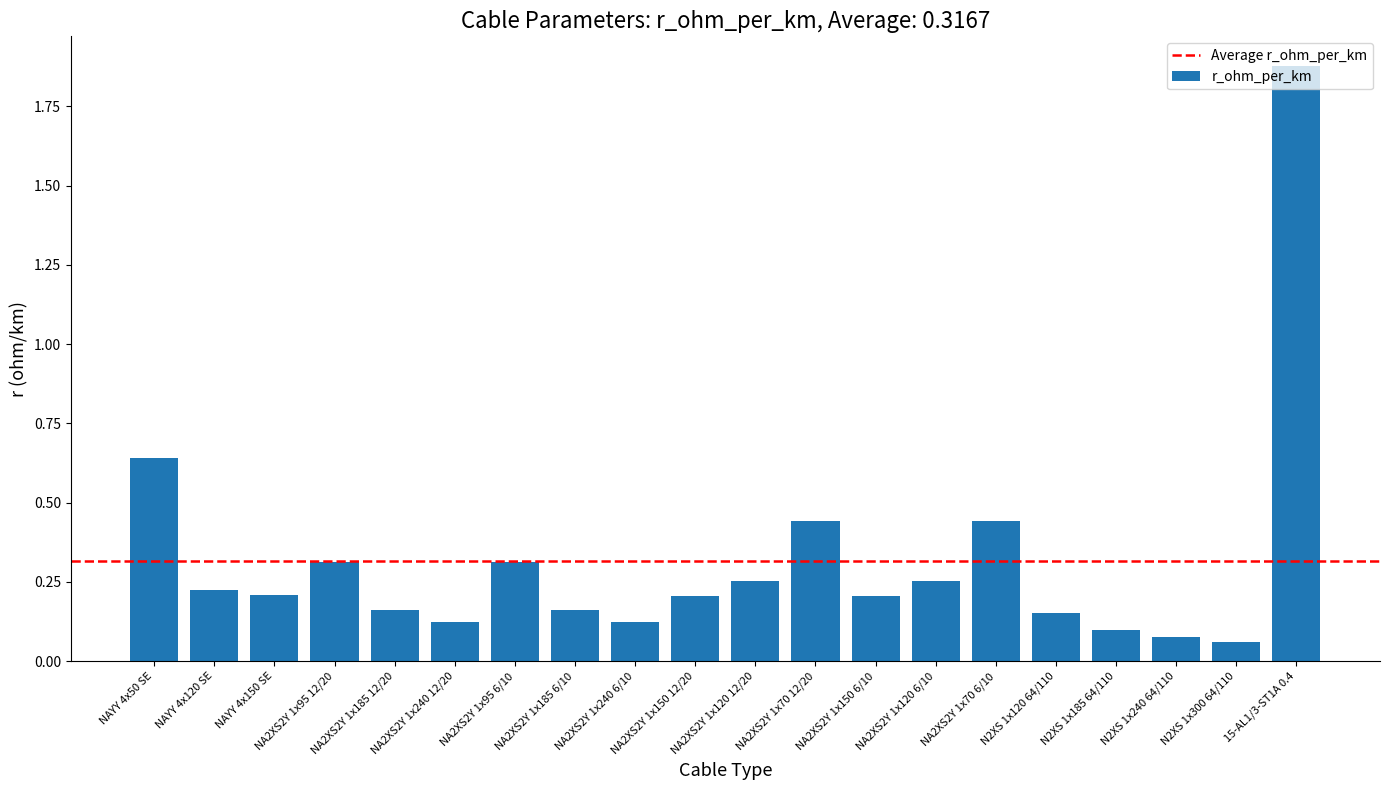

What is the difference between the maximum and second lowest values?

1.8